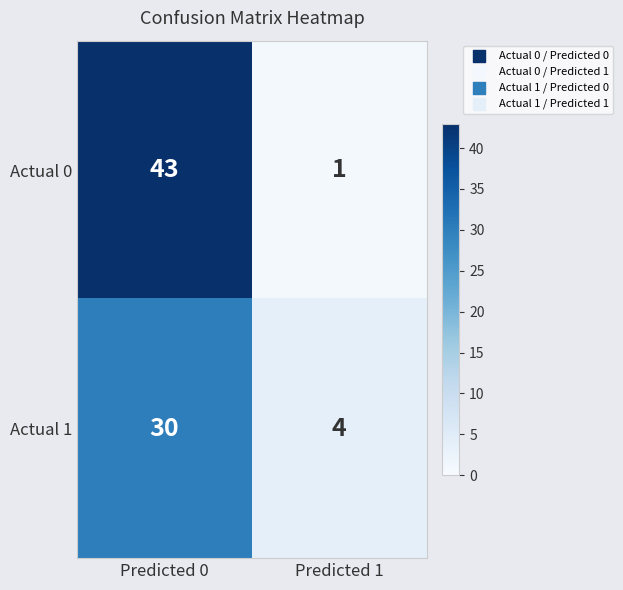

The value of Actual 0 at Predicted 1 is 1. True or false?

True